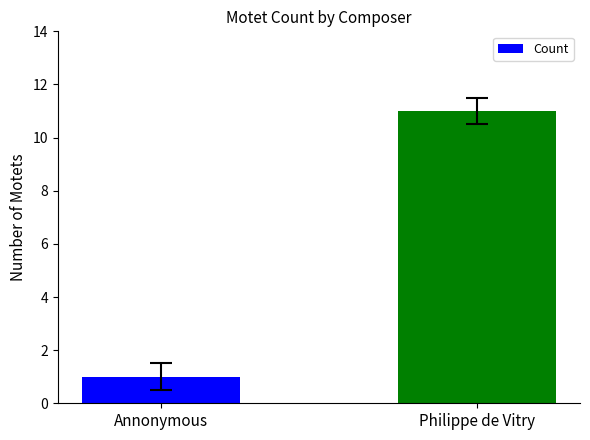

List the labels in order of value, largest first.

Philippe de Vitry, Annonymous